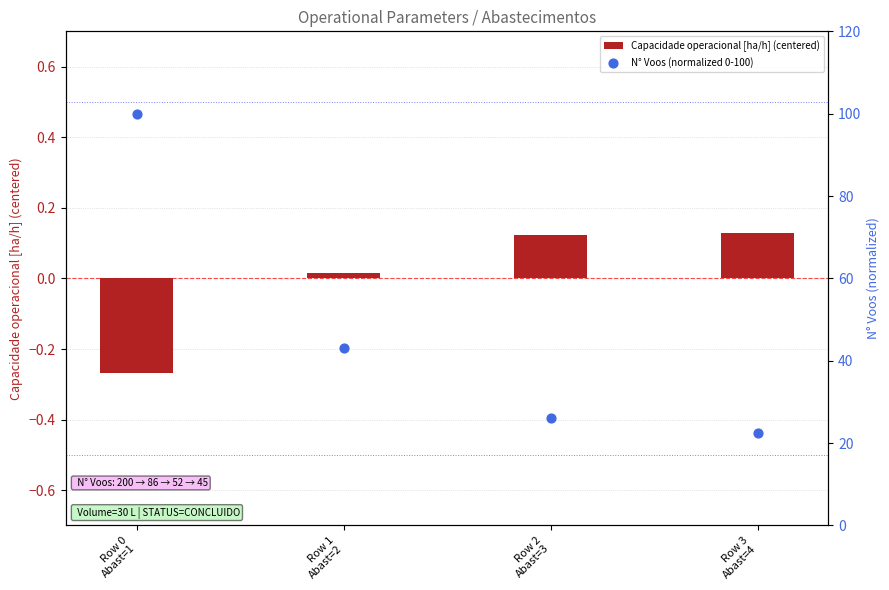

What is the total value across all series at Row 0
Abast=1?

99.7